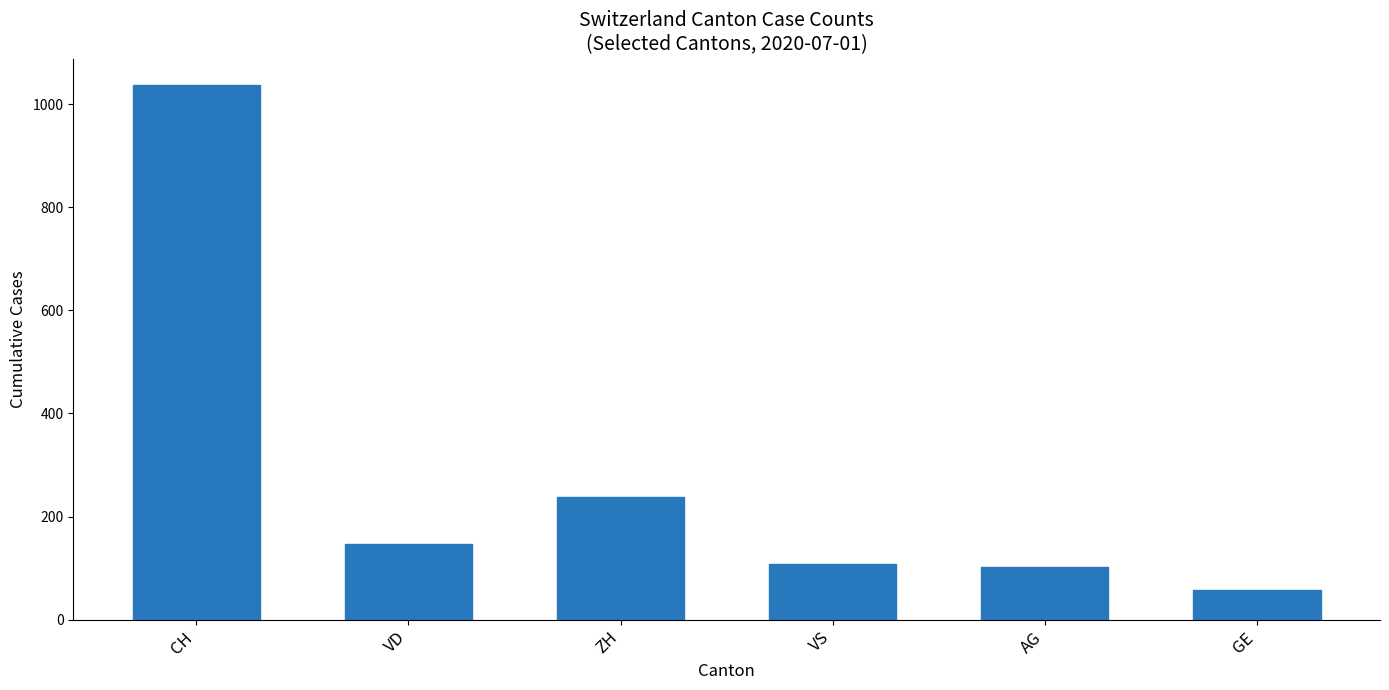

Reading left to right, extract all data points from this chart.

CH=1037	VD=147	ZH=238	VS=108	AG=103	GE=57